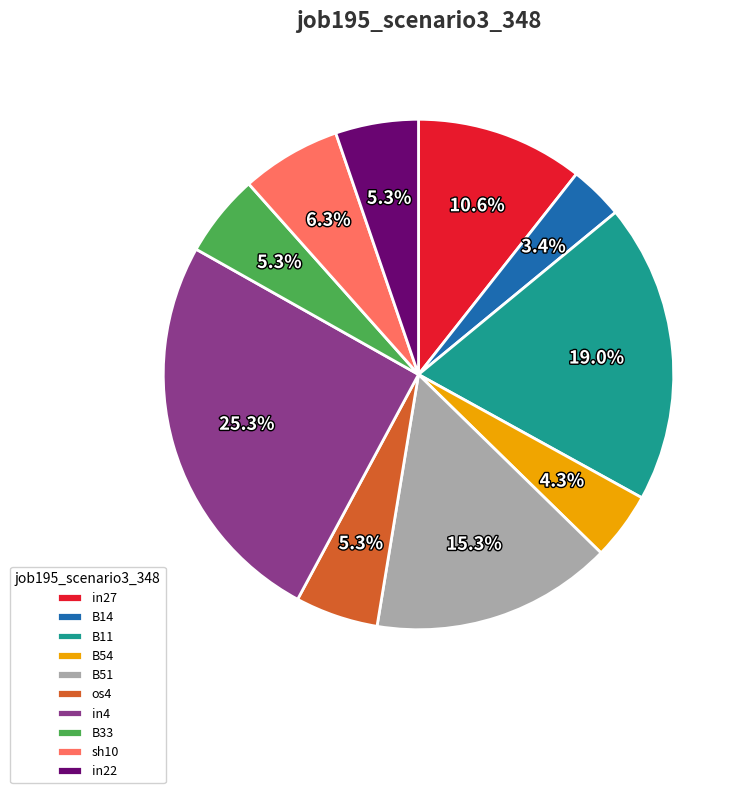

How many segments does this pie chart have?

10